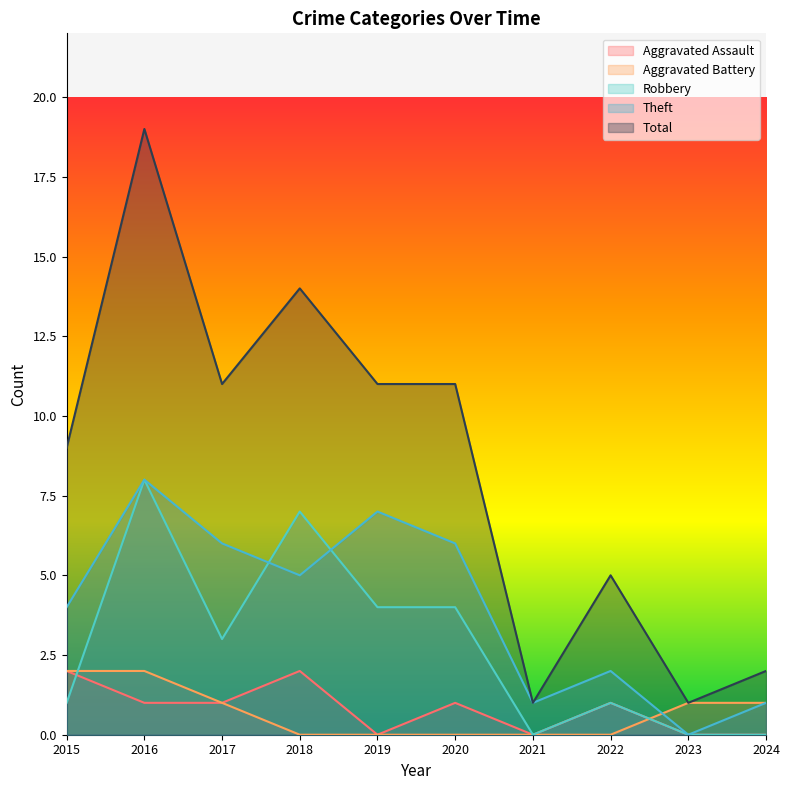

Which category has the lowest value in the Aggravated Battery series?

2018